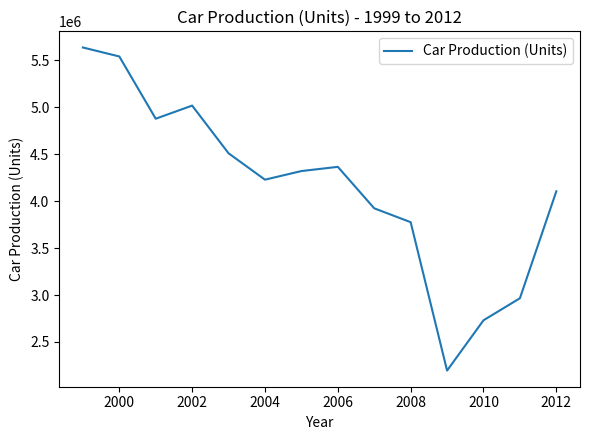

What is the smallest value displayed?

2195588